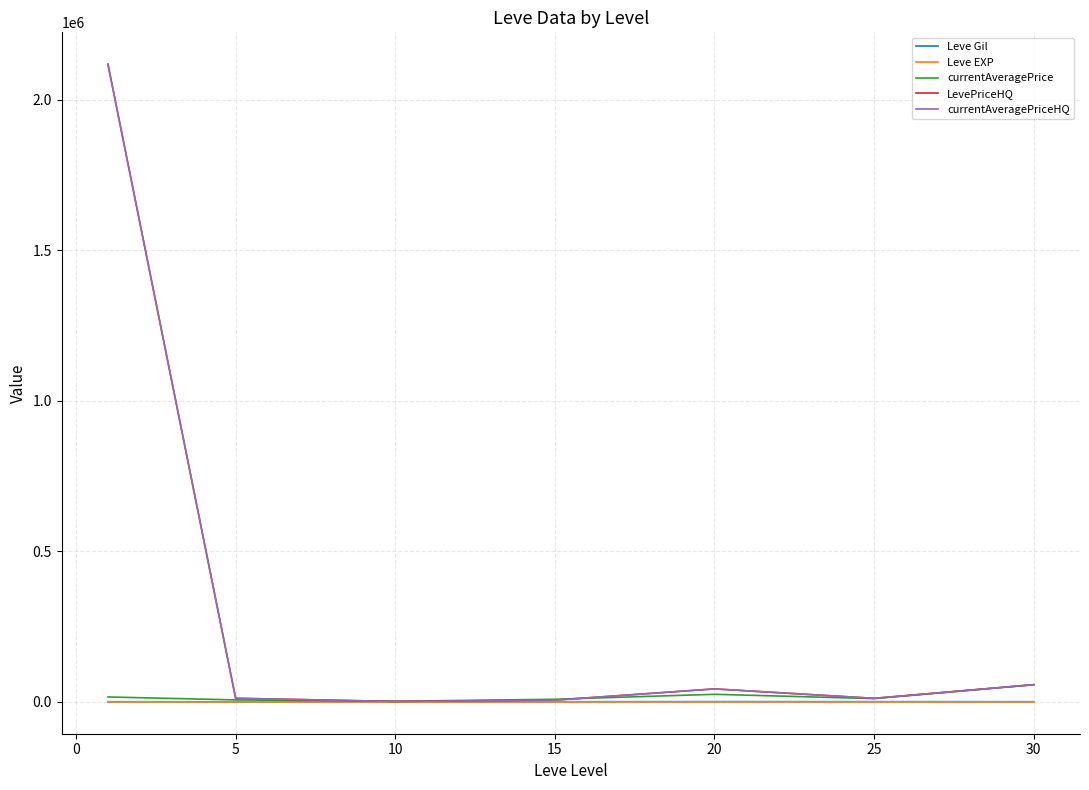

Does the chart have visible grid lines?

Yes